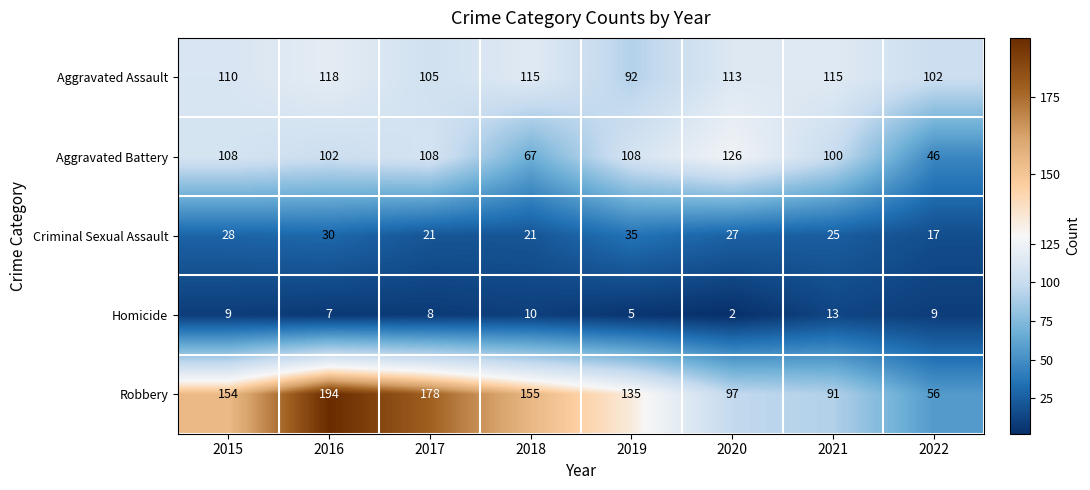

List the series in order of their peak value, highest first.

Robbery, Aggravated Battery, Aggravated Assault, Criminal Sexual Assault, Homicide